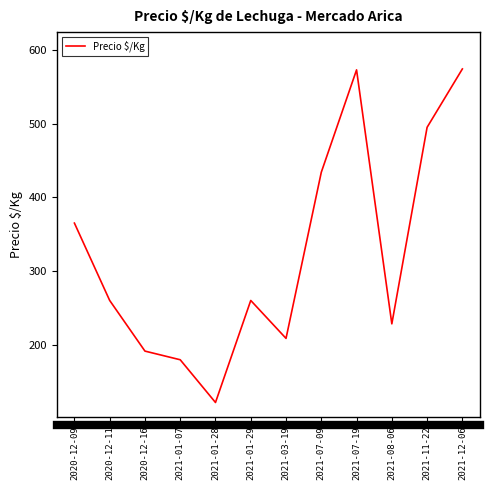

Which category has the lowest value across all series?

2021-01-28